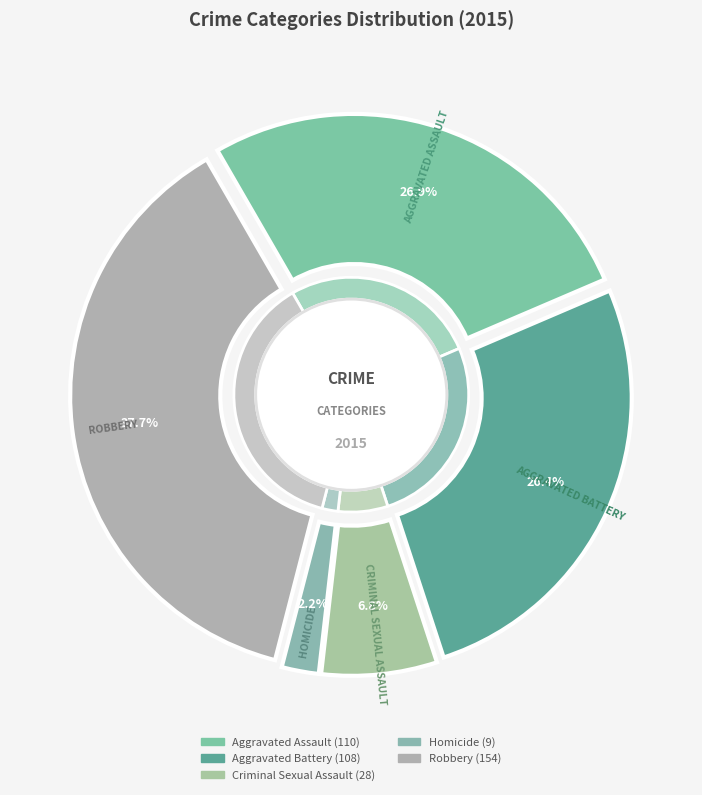

Which category has the smallest portion of the pie?

Homicide